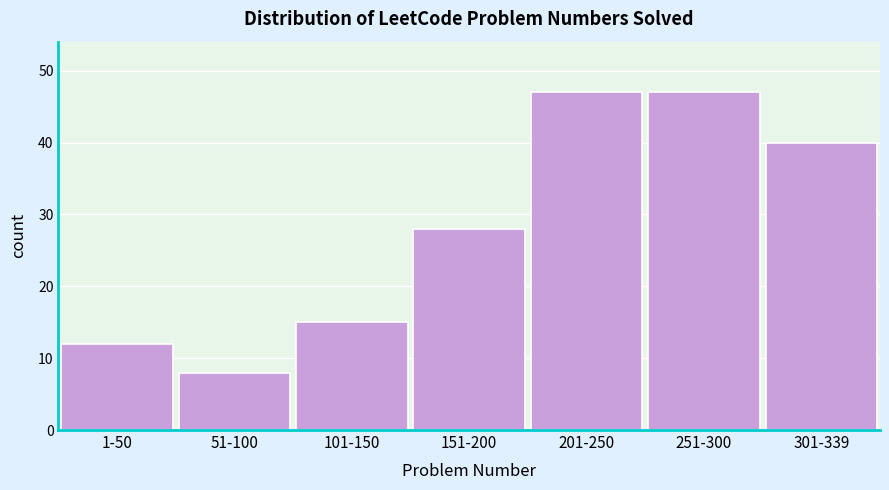

Reading left to right, transcribe all the data shown in this chart.

1-50=12	51-100=8	101-150=15	151-200=28	201-250=47	251-300=47	301-339=40